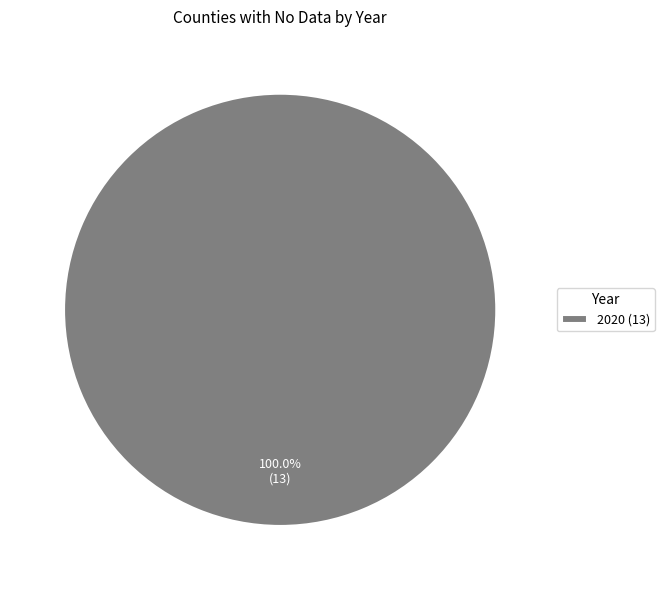

Is there a majority slice in this chart?

Yes